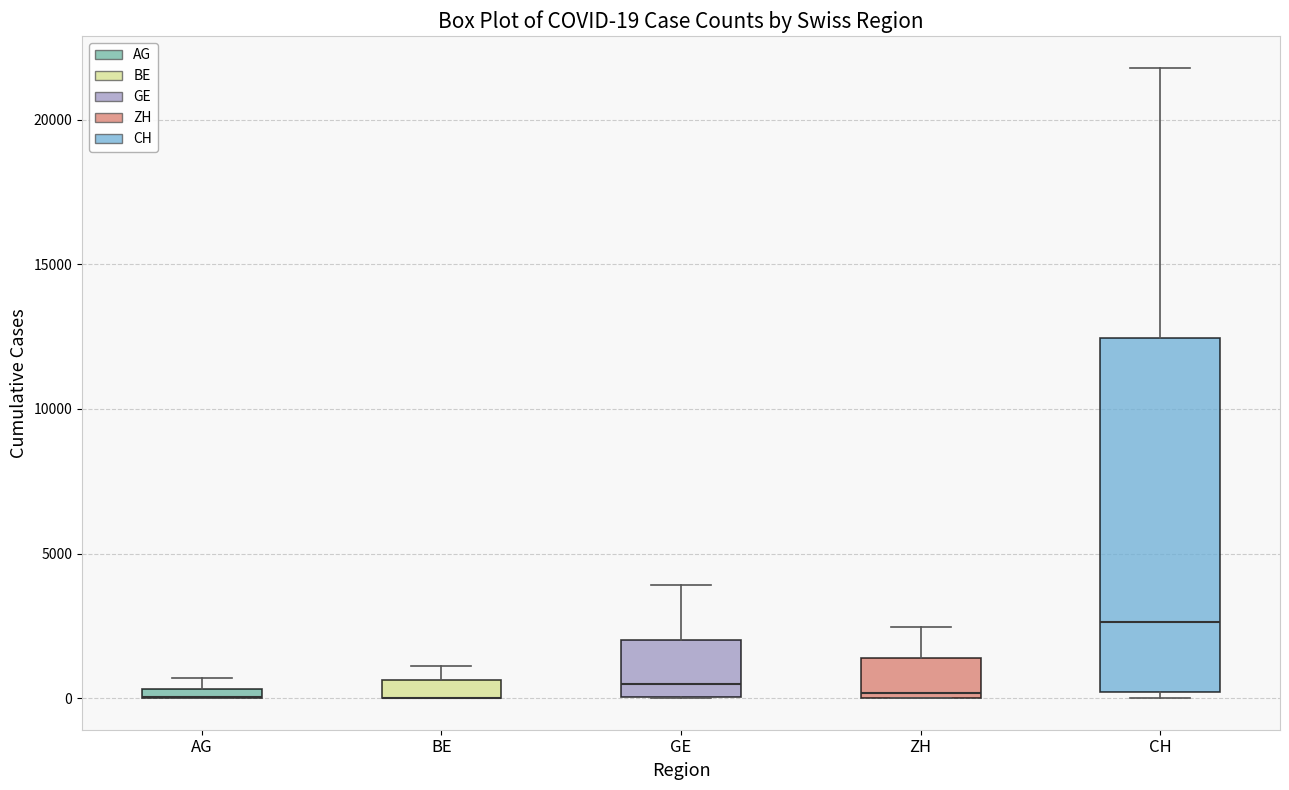

Comparing the boxes themselves (not the whiskers), which one is the tallest?

CH